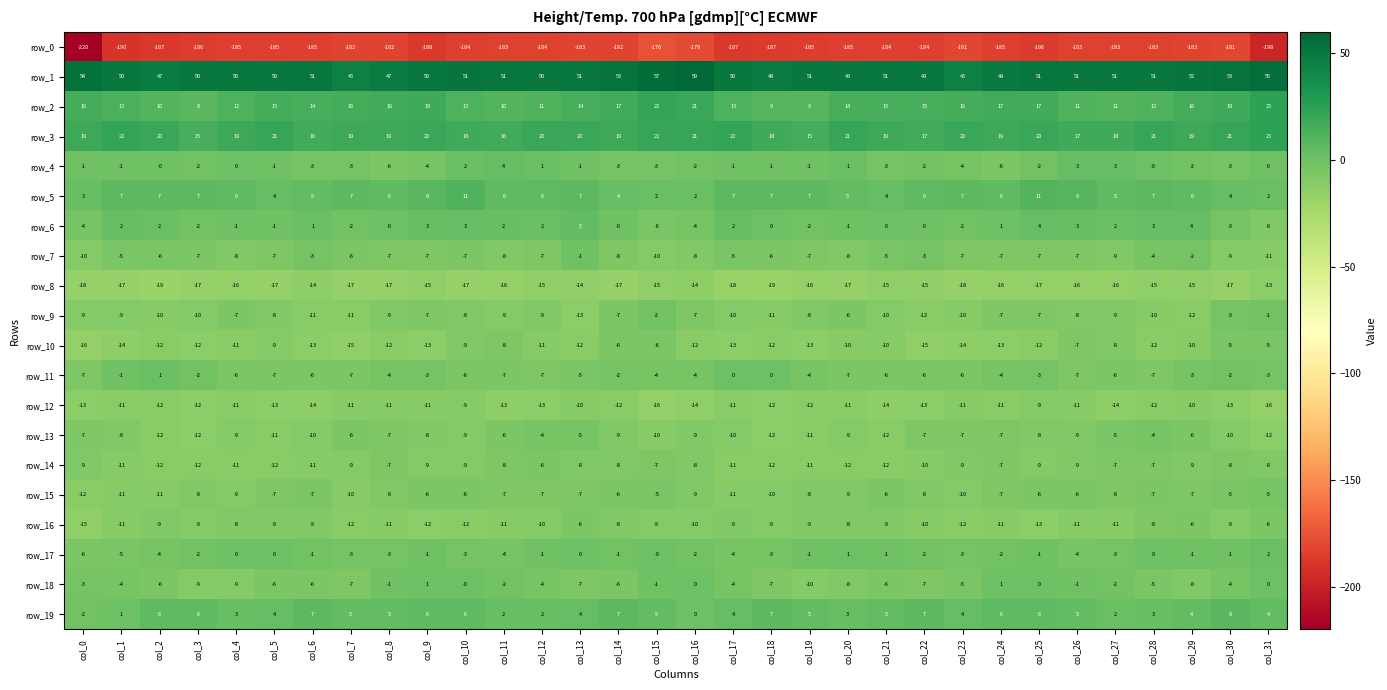

What is the difference between the second highest and second lowest values in the row_1 series?

12